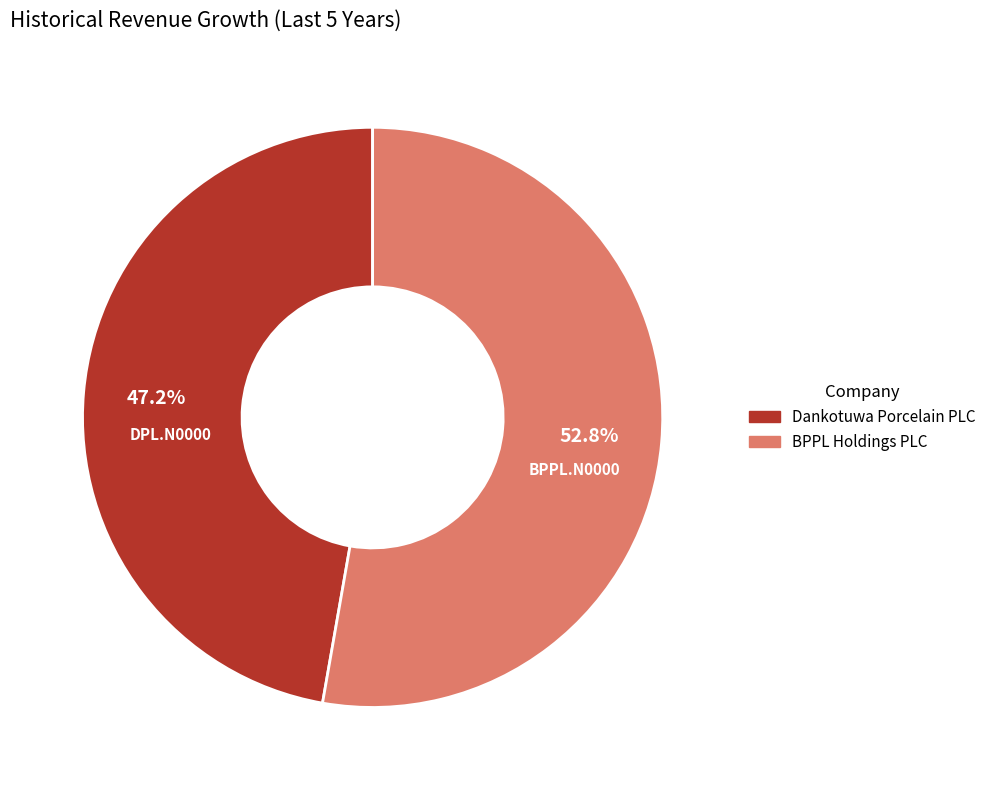

Is there any slice that represents more than half of the pie?

Yes